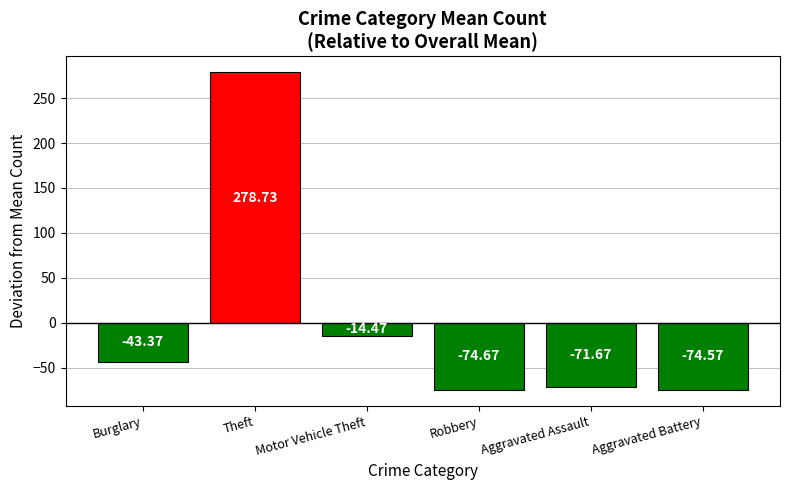

Which has a higher value, Motor Vehicle Theft or Aggravated Assault?

Motor Vehicle Theft